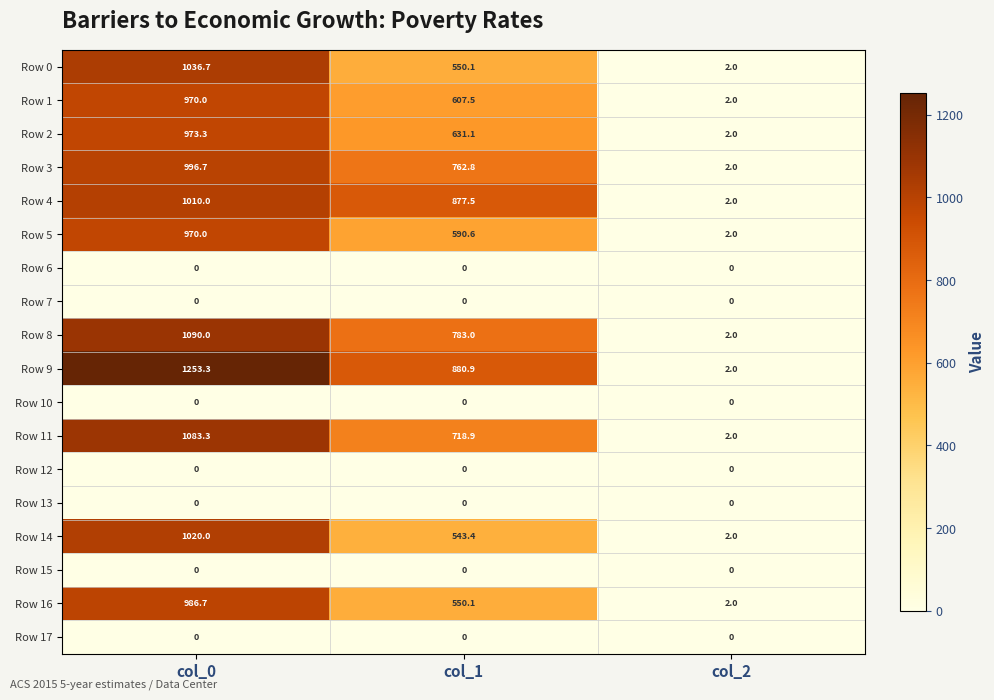

Which category has the highest value in the Row 0 series?

col_0